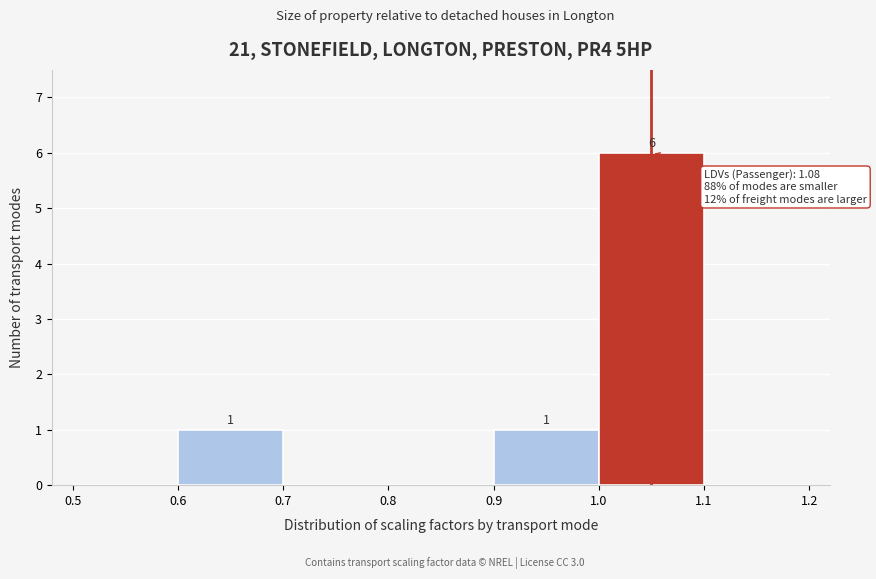

Which range on the x-axis has the tallest bar?

1.0 to 1.1